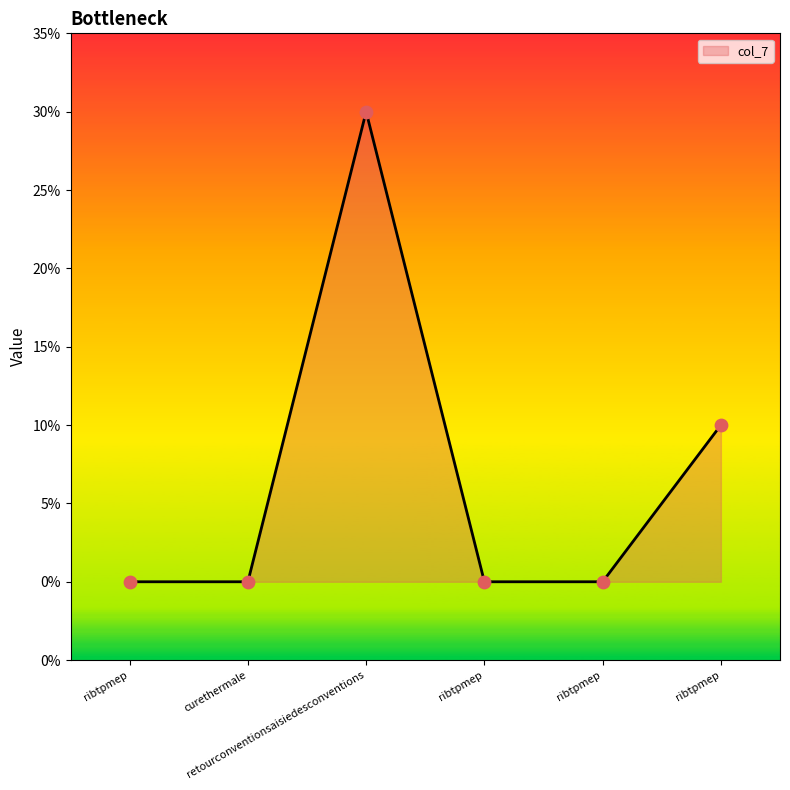

What is the change in value from retourconventionsaisiedesconventions to ribtpmep?

-3